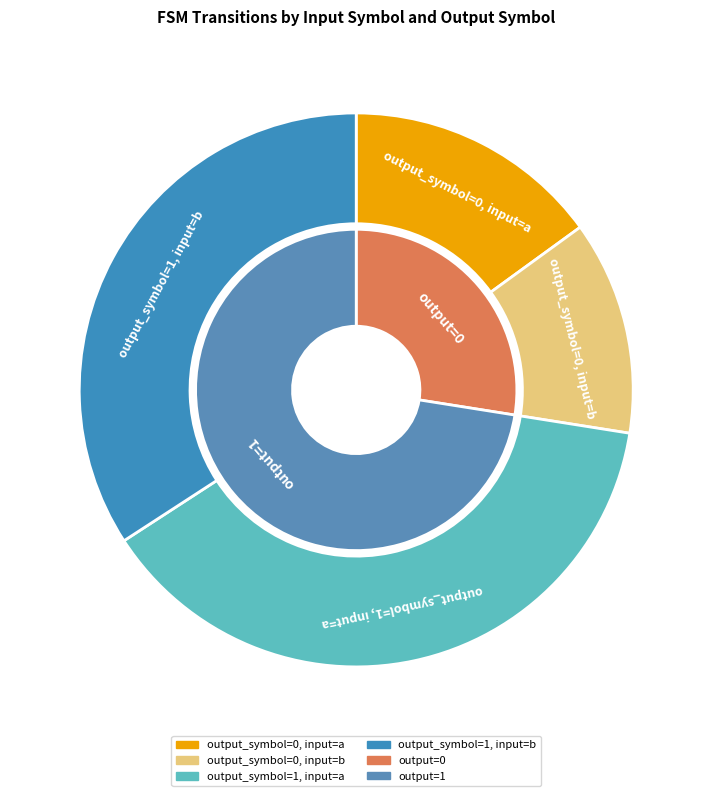

Which category has the biggest portion of the pie?

output_symbol=1, input=a